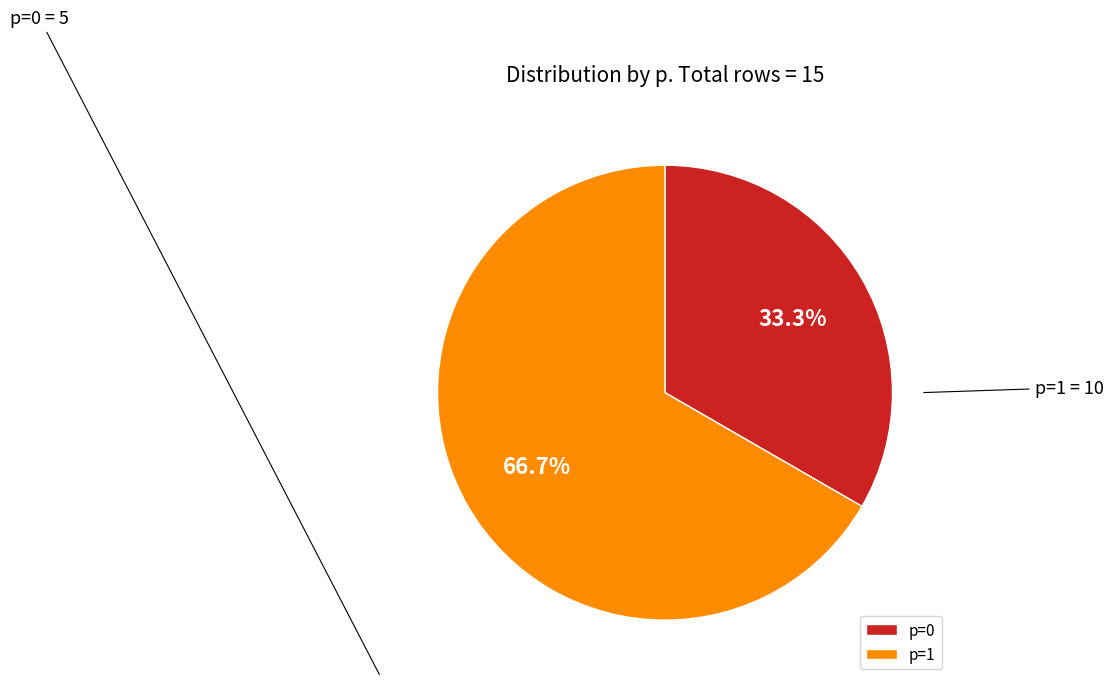

How many slices are in this pie chart?

2